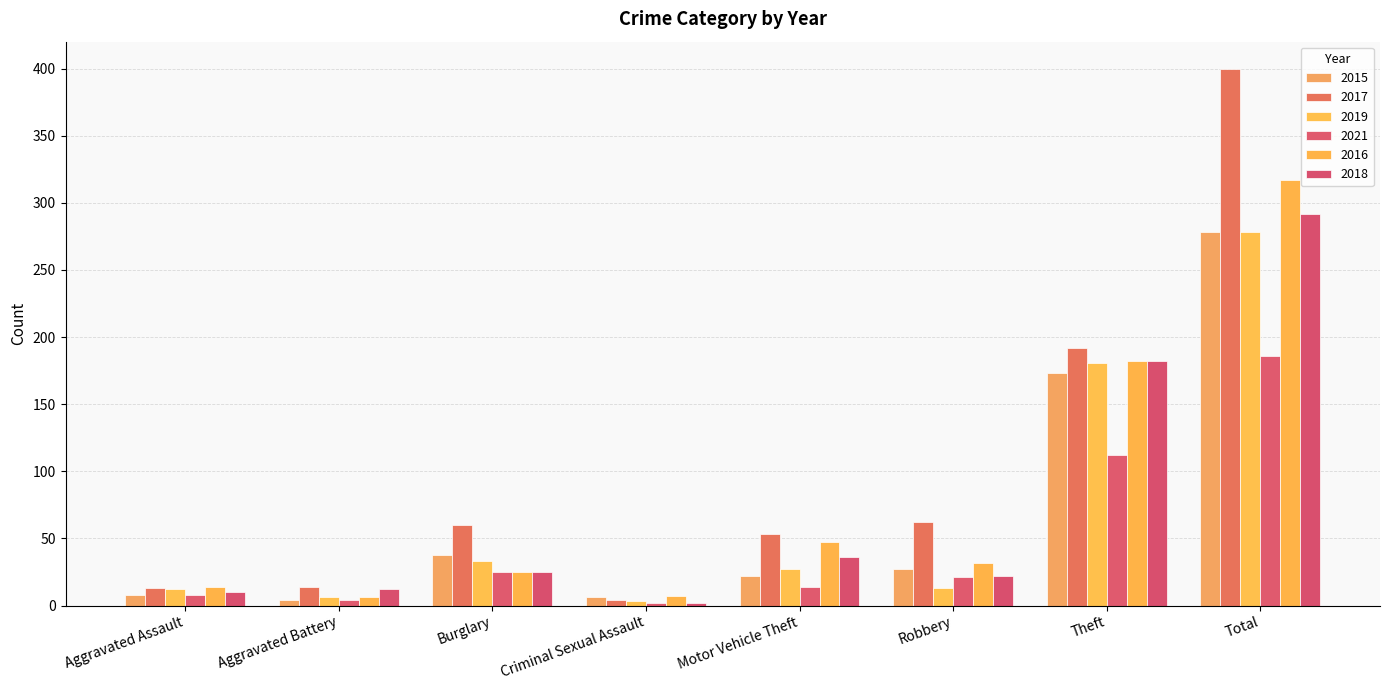

What is the sum of all 2017 values?

798